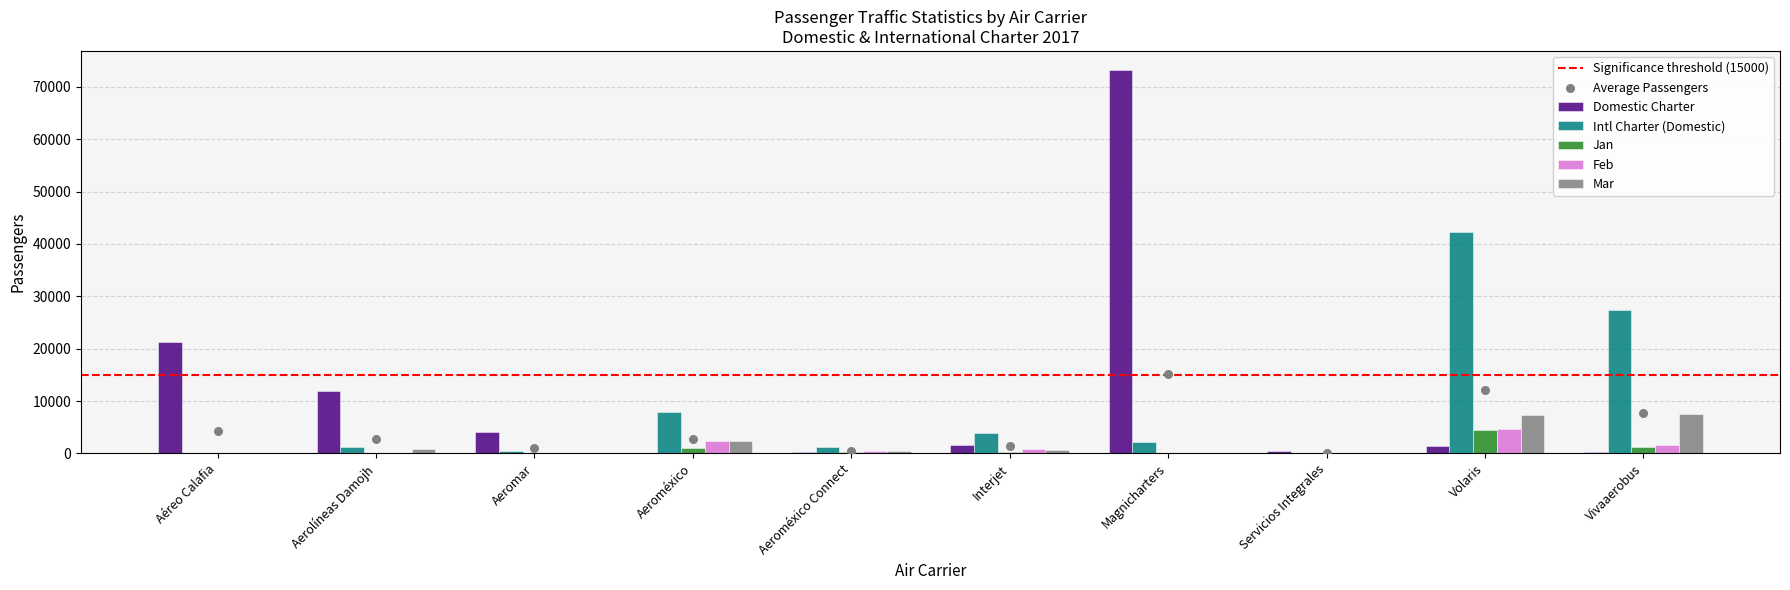

What are all the series names shown in the legend?

Domestic Charter, Intl Charter (Domestic), Jan, Feb, Mar